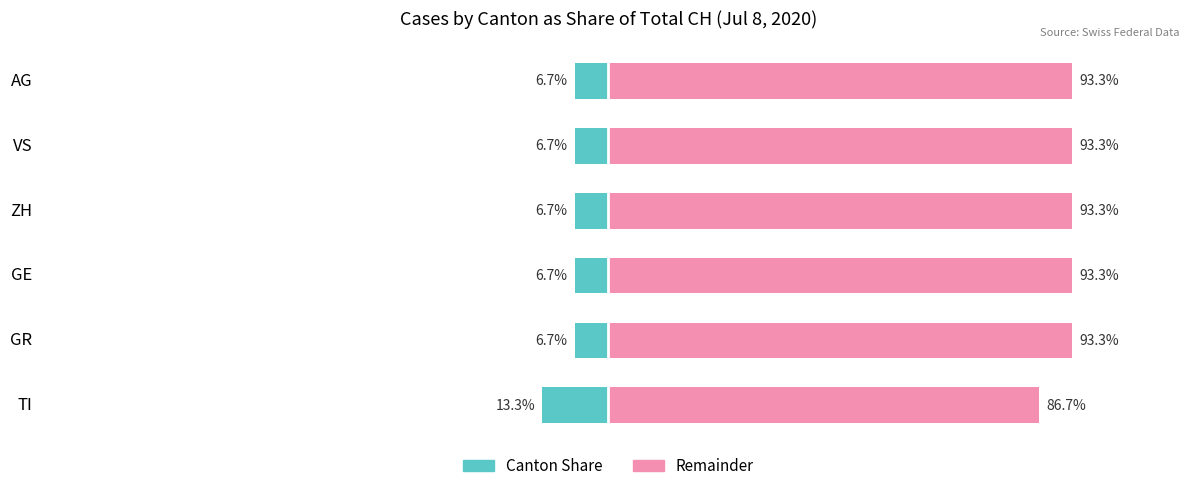

How many data points in Remainder are less than 93?

1